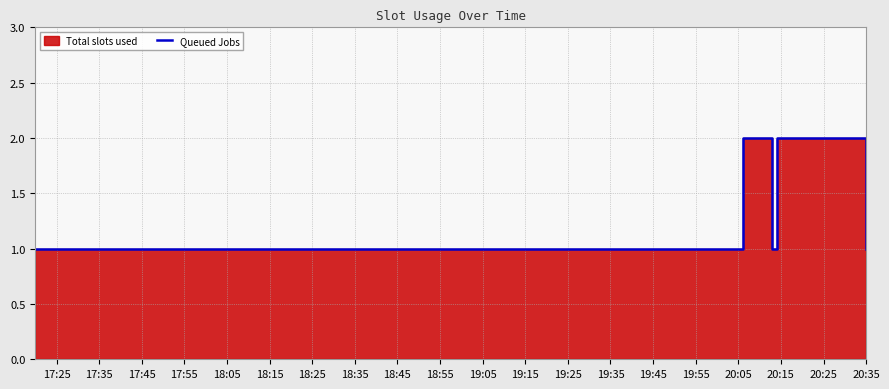

What is the approximate value at 17:45?

1